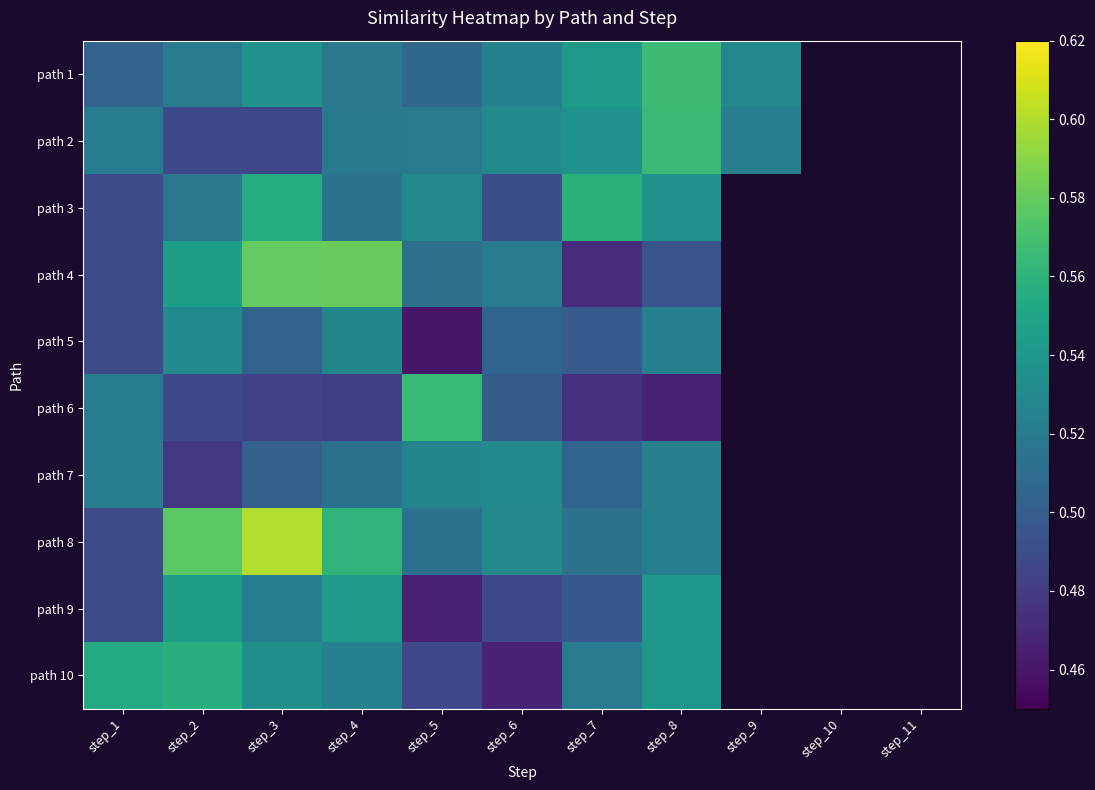

What is the difference between the maximum and minimum values in the path 3 series?

0.1